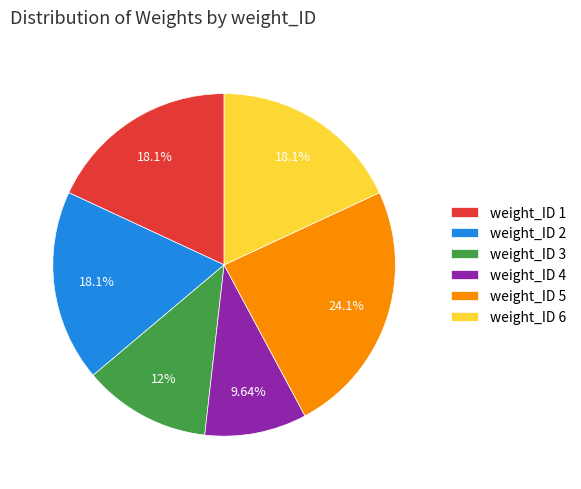

Combined, do weight_ID 1 and weight_ID 2 account for over 50%?

No